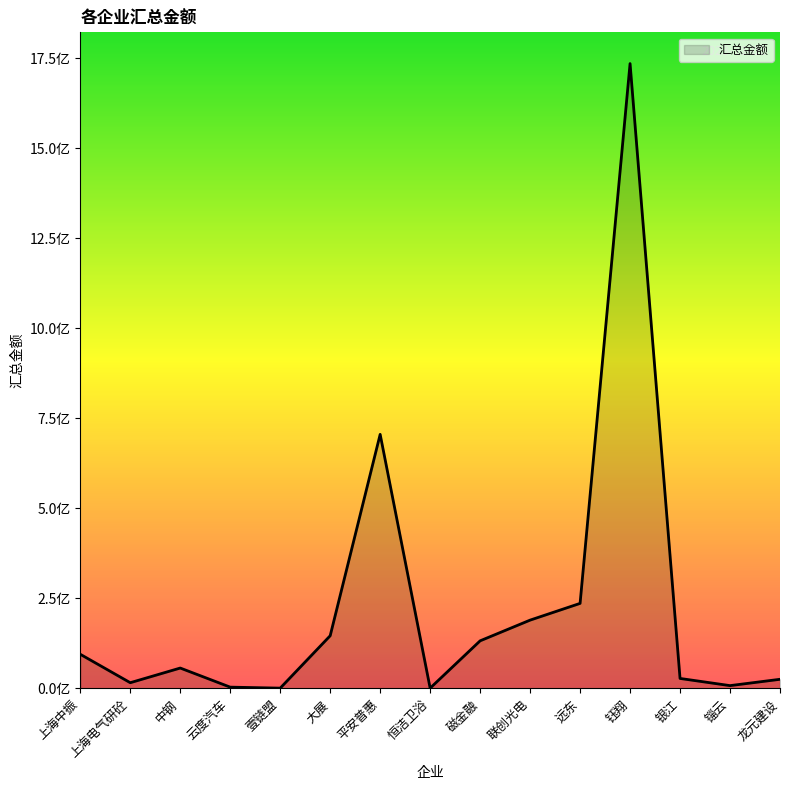

Reading right to left, transcribe all the data shown in this chart.

龙元建设=25561534.2	锱云=7980000.0	银江=27900000.0	钰翔=1734895637.5	远东=236260321.0	联创光电=189818632.1	磁金融=132338700.0	恒洁卫浴=978159.8	平安普惠=705555186.0	大展=146433563.0	壹链盟=1001674.4	云度汽车=3763239.0	中钢=56798303.1	上海电气研砼=16075571.4	上海中振=95000000.0